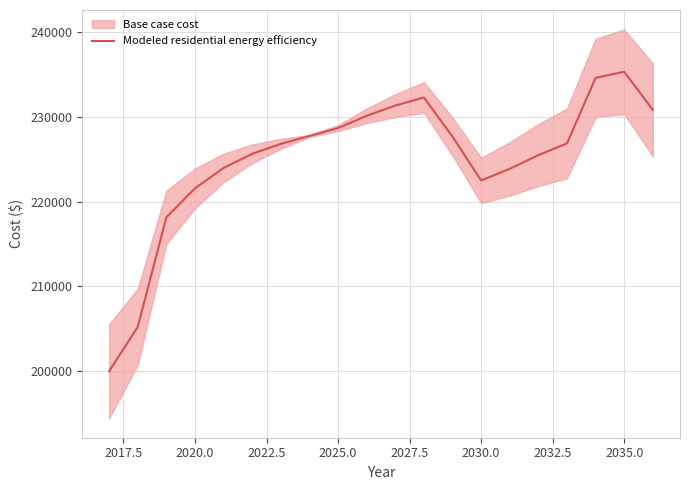

What is the lowest value of the Modeled residential energy efficiency series?

199929.2